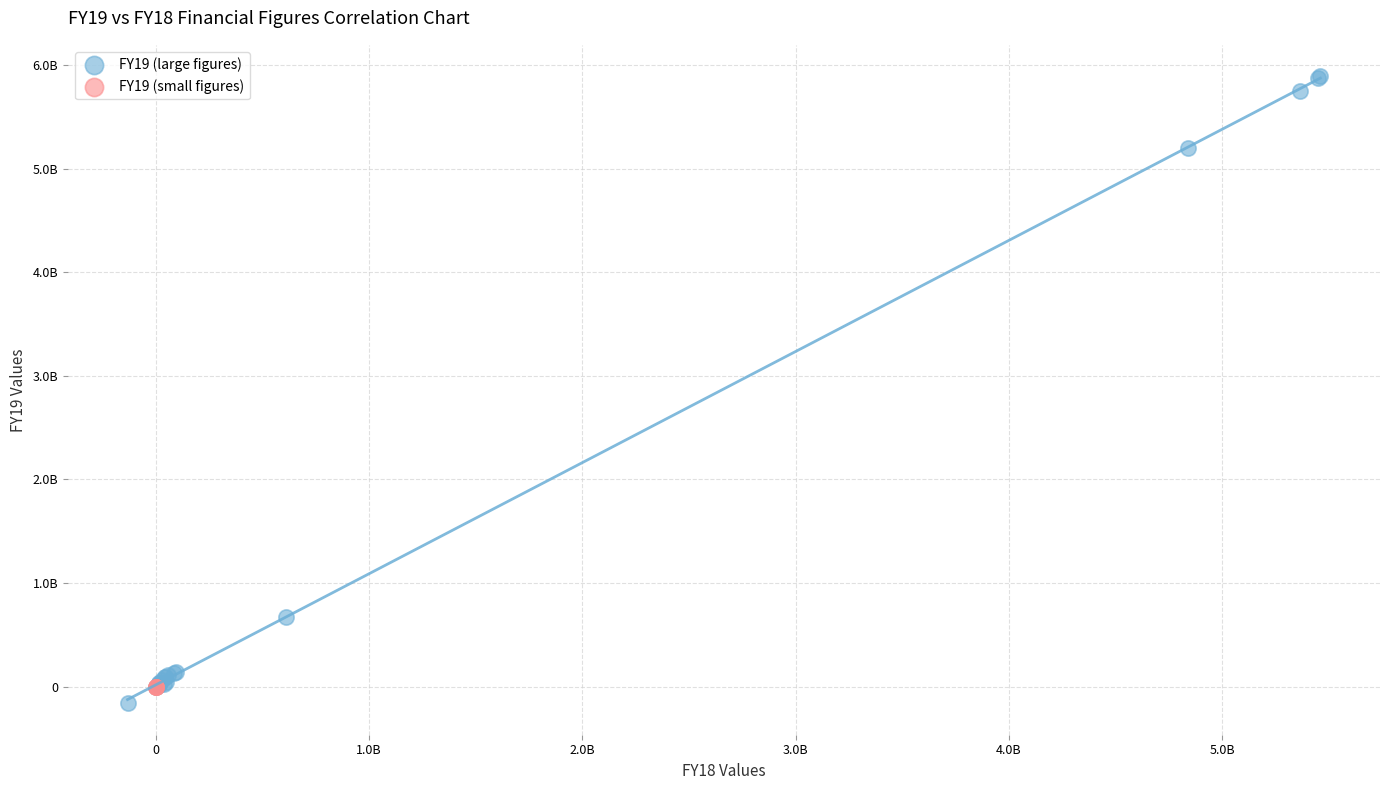

Which series has the largest Y range (max minus min)?

FY19 (large figures)